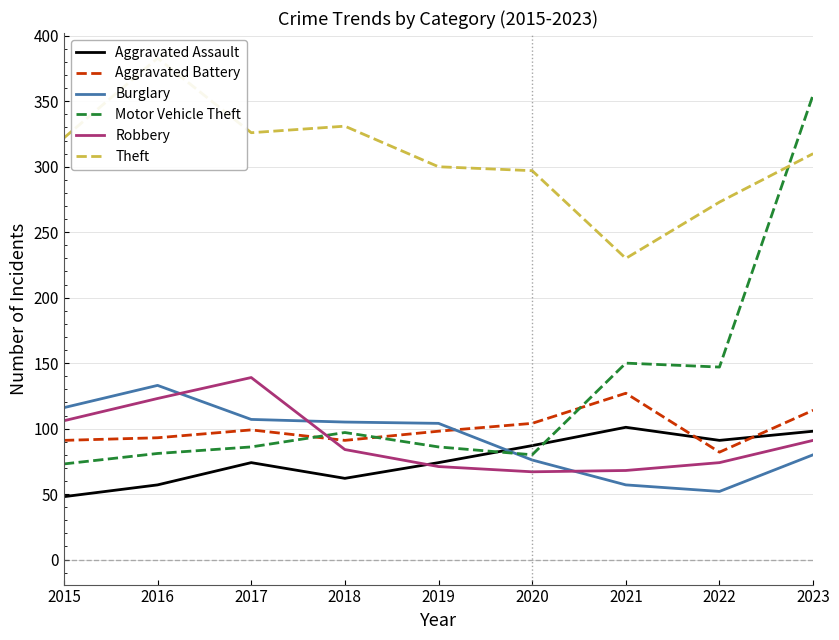

True or false: Robbery and Aggravated Assault cross at least once.

True